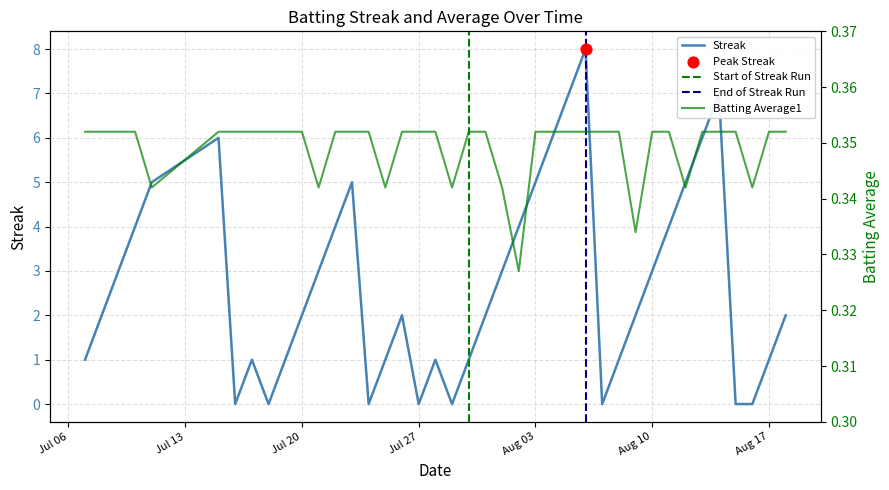

At how many categories does at least one series exceed 2?

18